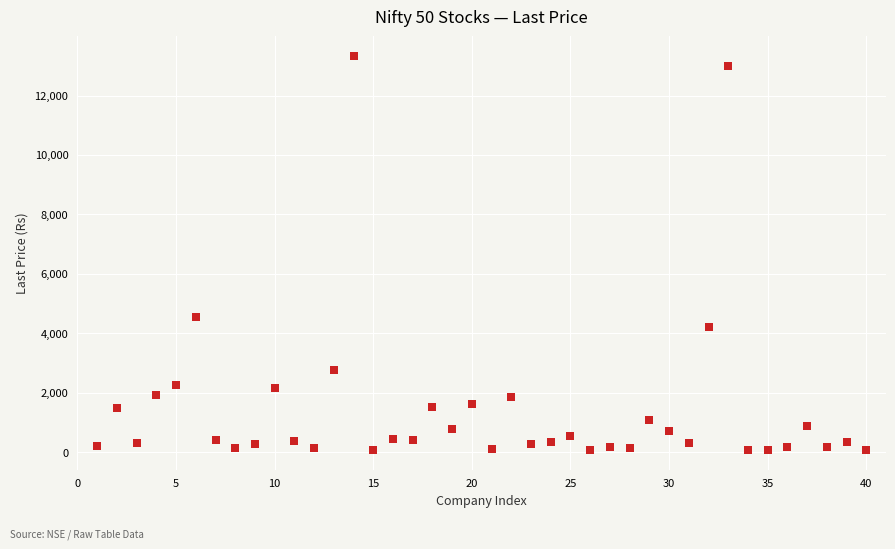

What Y value in the scatter plot is closest to 6693?

4557.9